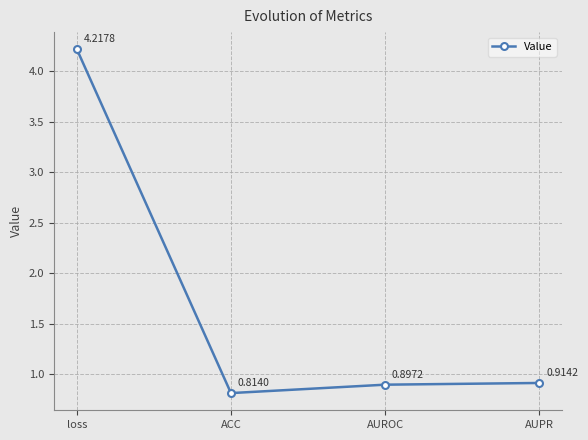

The chart shows a value of 7.3 at loss. True or false?

False